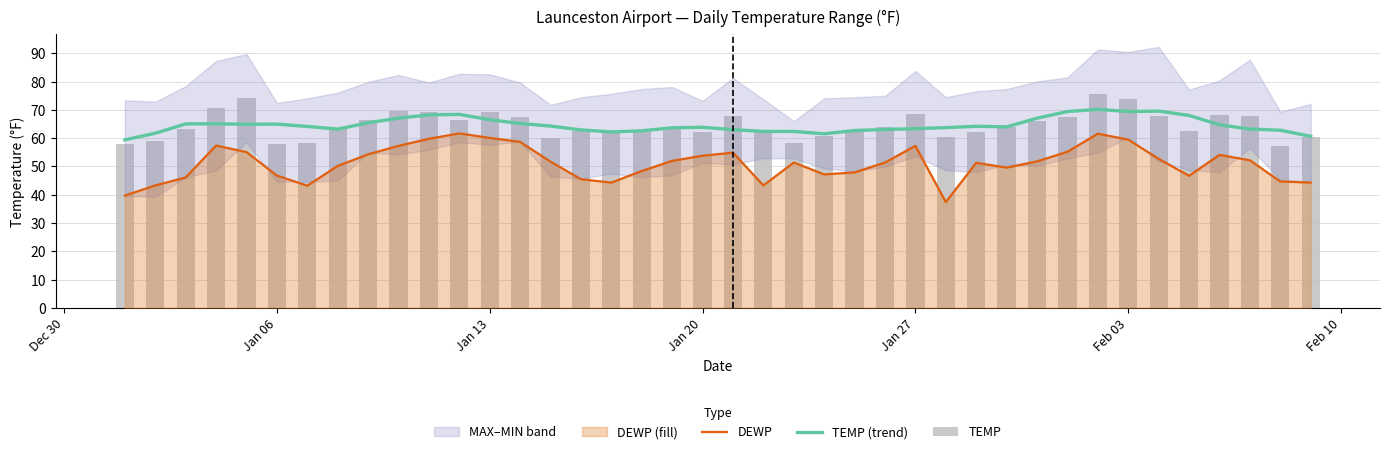

Is the value of TEMP (trend) at 13 greater than the value of TEMP at 17?

Yes